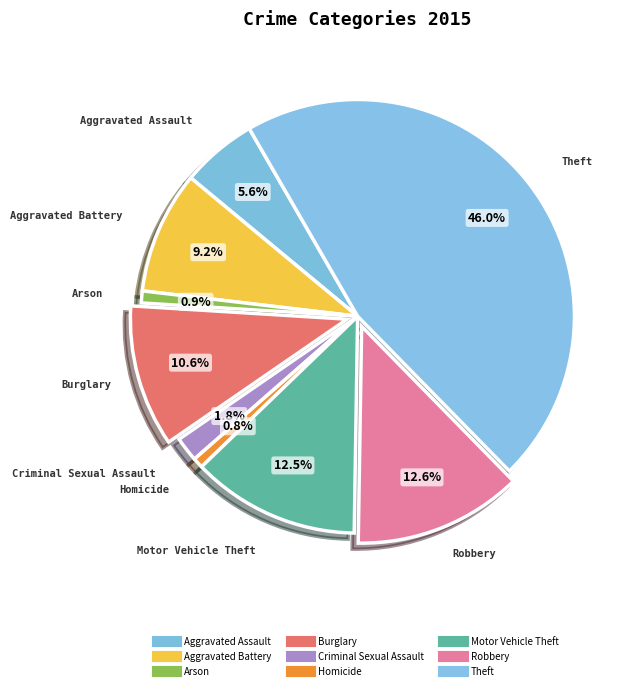

What portion of the pie excludes Burglary?

89.4%